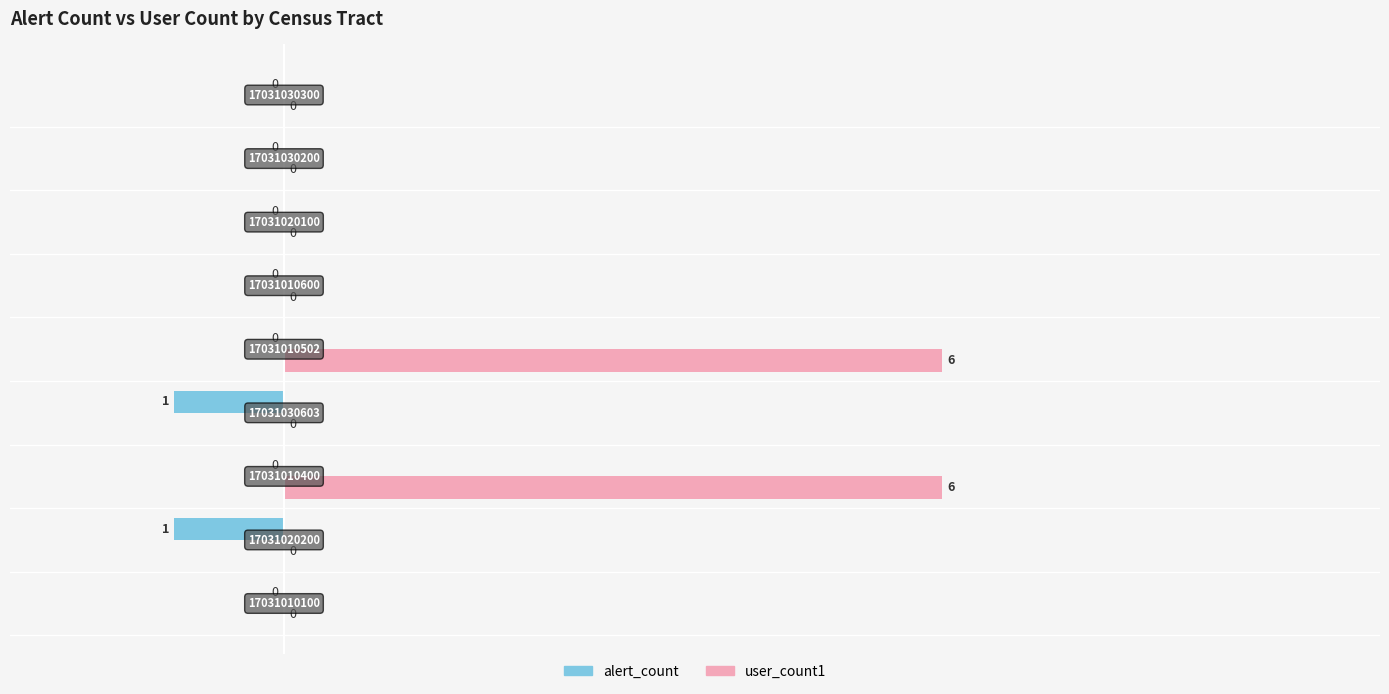

How many data points does each series have?

9